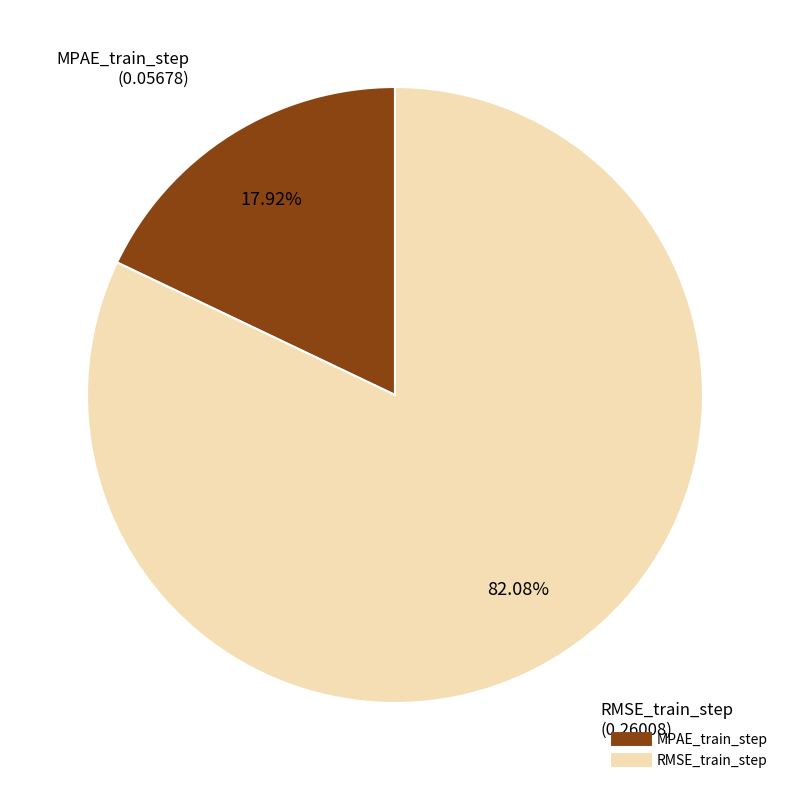

To the nearest percent, what portion does MPAE_train_step represent?

18%